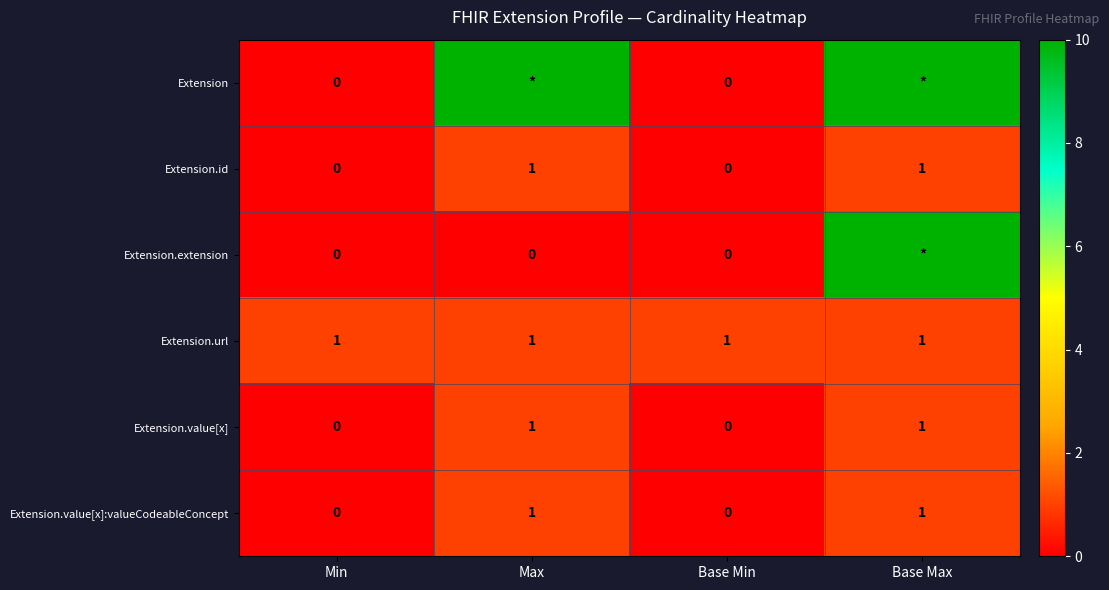

True or false: Extension.id has a value of 0 at Min.

True